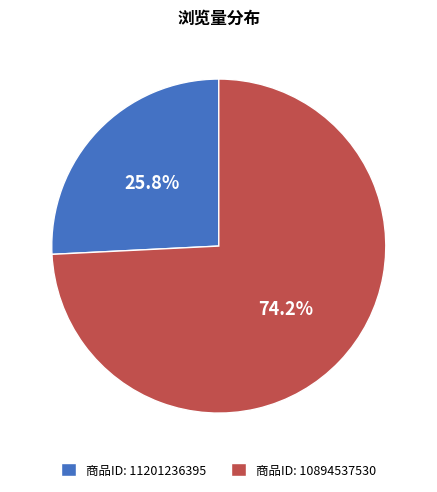

Which slice is the smallest?

商品ID: 11201236395